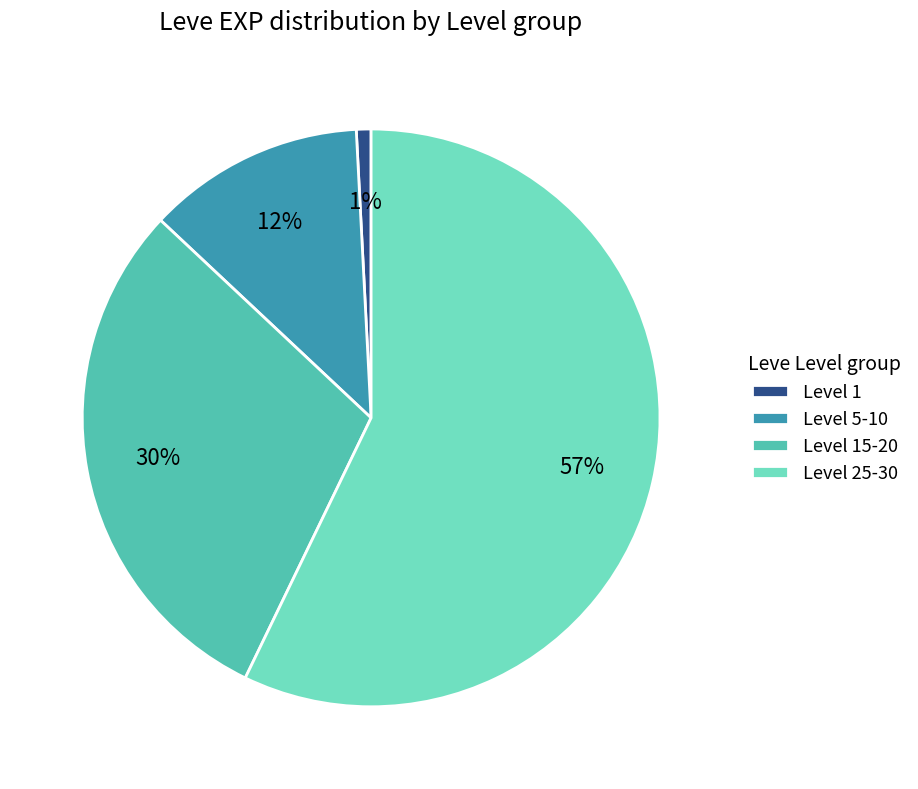

The Level 1 slice represents 8% of the pie. True or false?

False